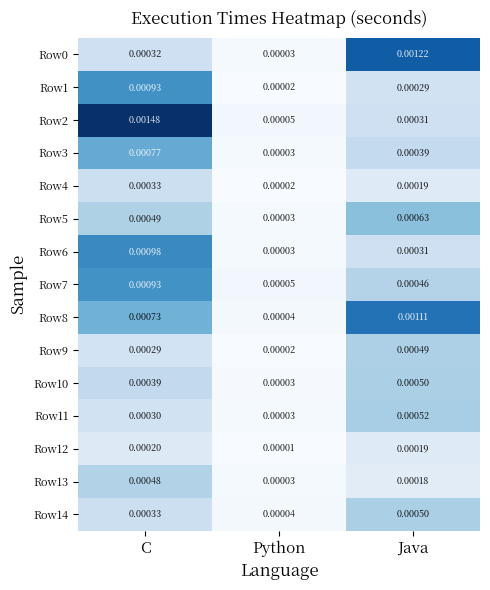

Is the value of Row9 at C greater than the value of Row8 at C?

No